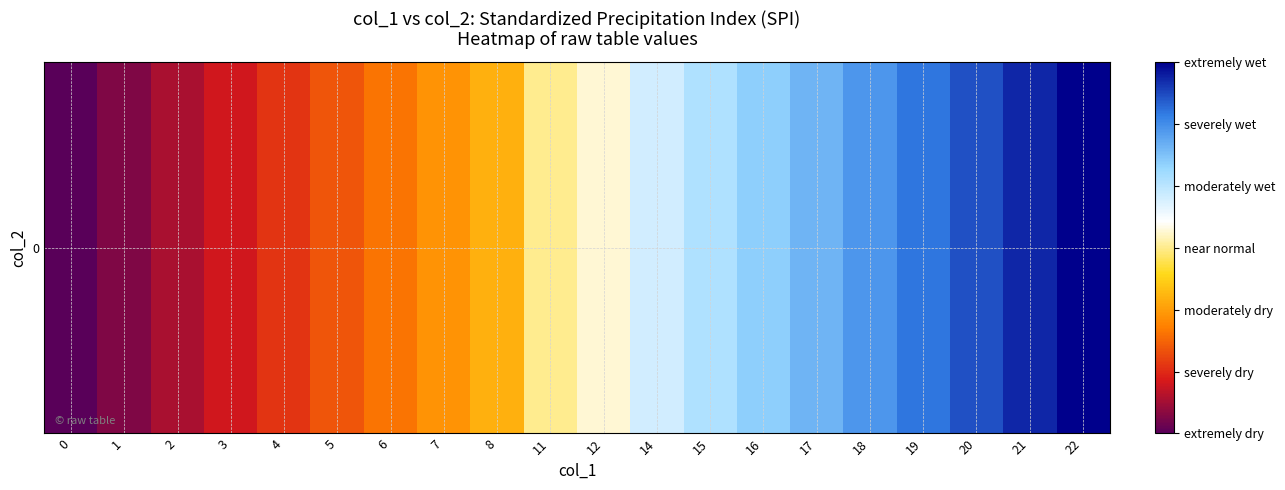

The chart shows a value of -1.9 at 4. True or false?

True